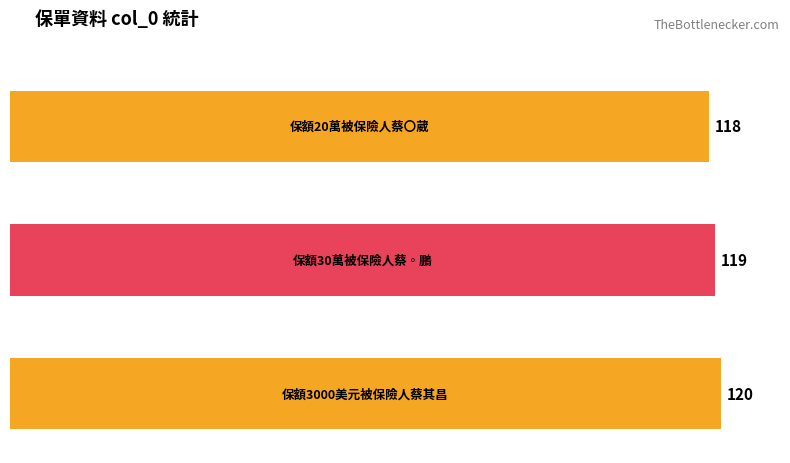

Which has a higher value, 保額20萬被保險人蔡〇葳 or 保額30萬被保險人蔡◦鵬?

保額30萬被保險人蔡◦鵬